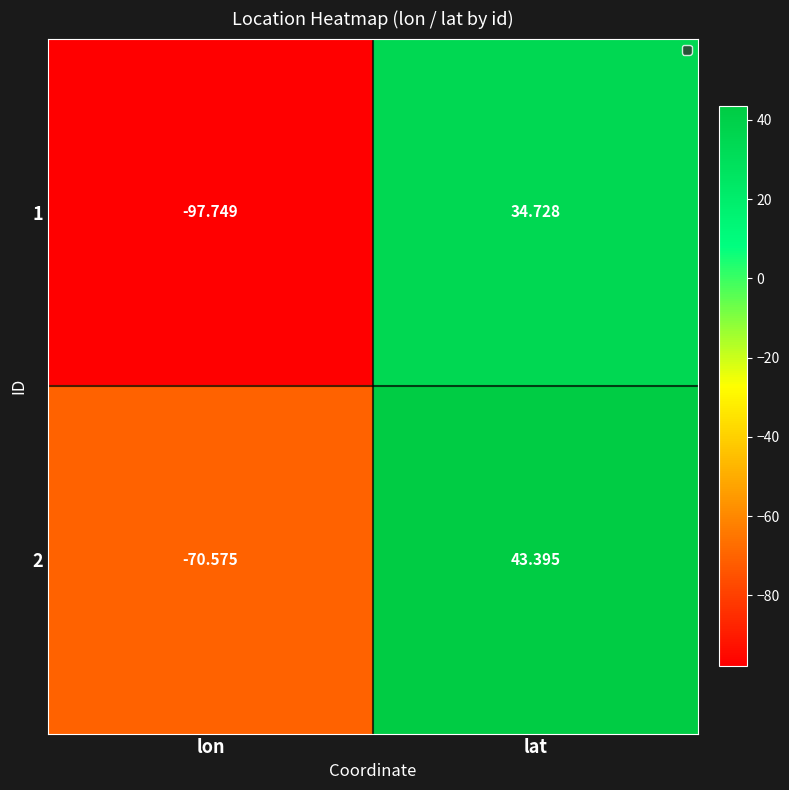

How many values in 1 are below zero?

1